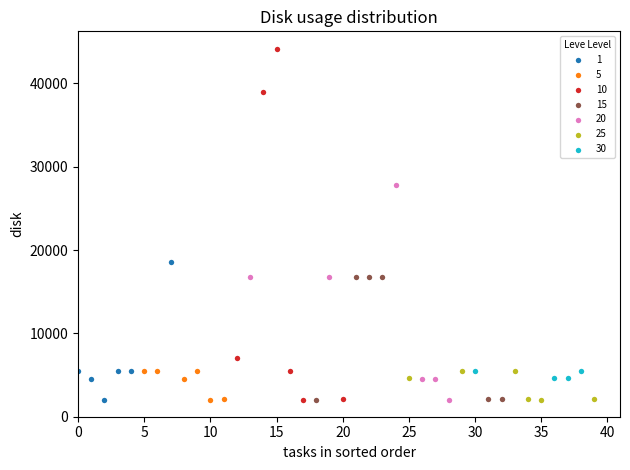

Which series contains the highest Y value?

10